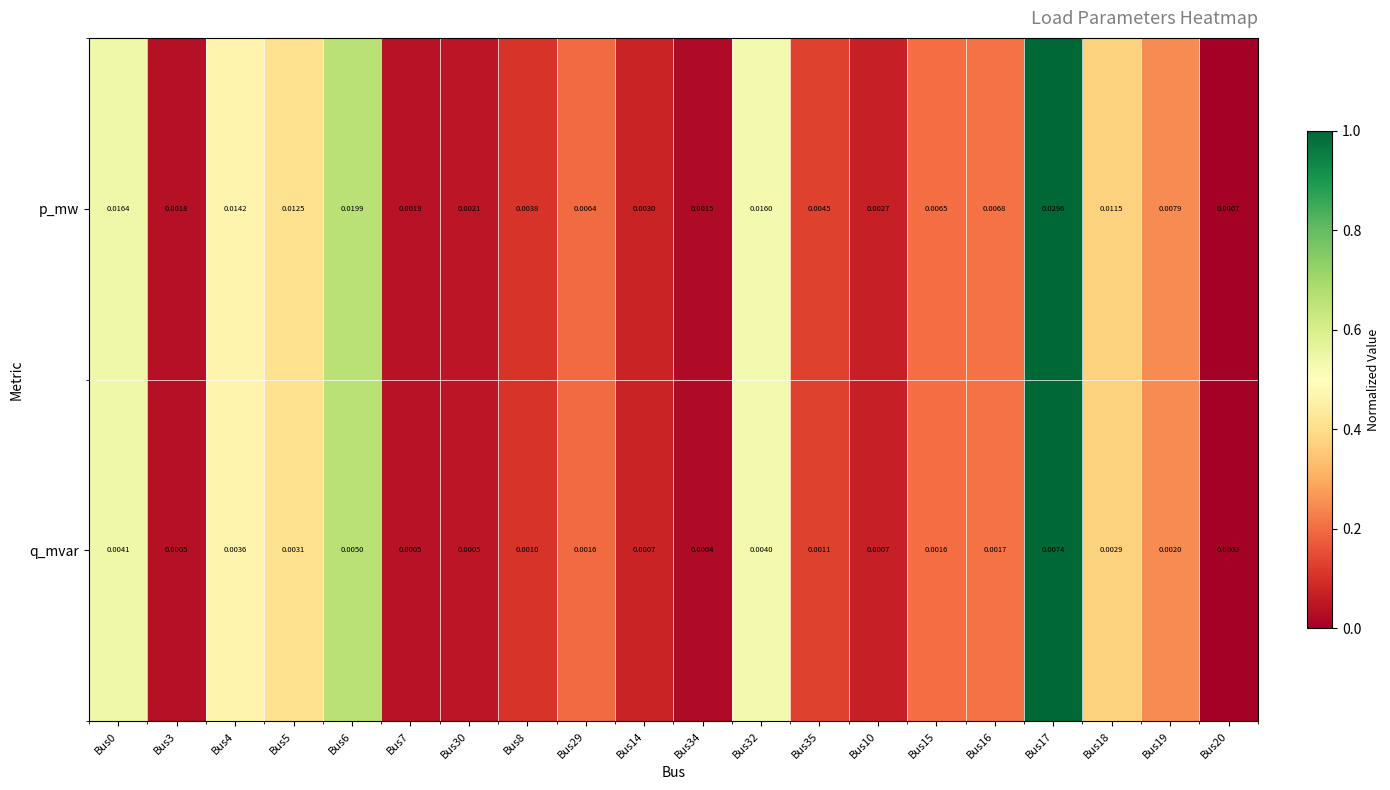

Which series changed the most between Bus34 and Bus32?

p_mw